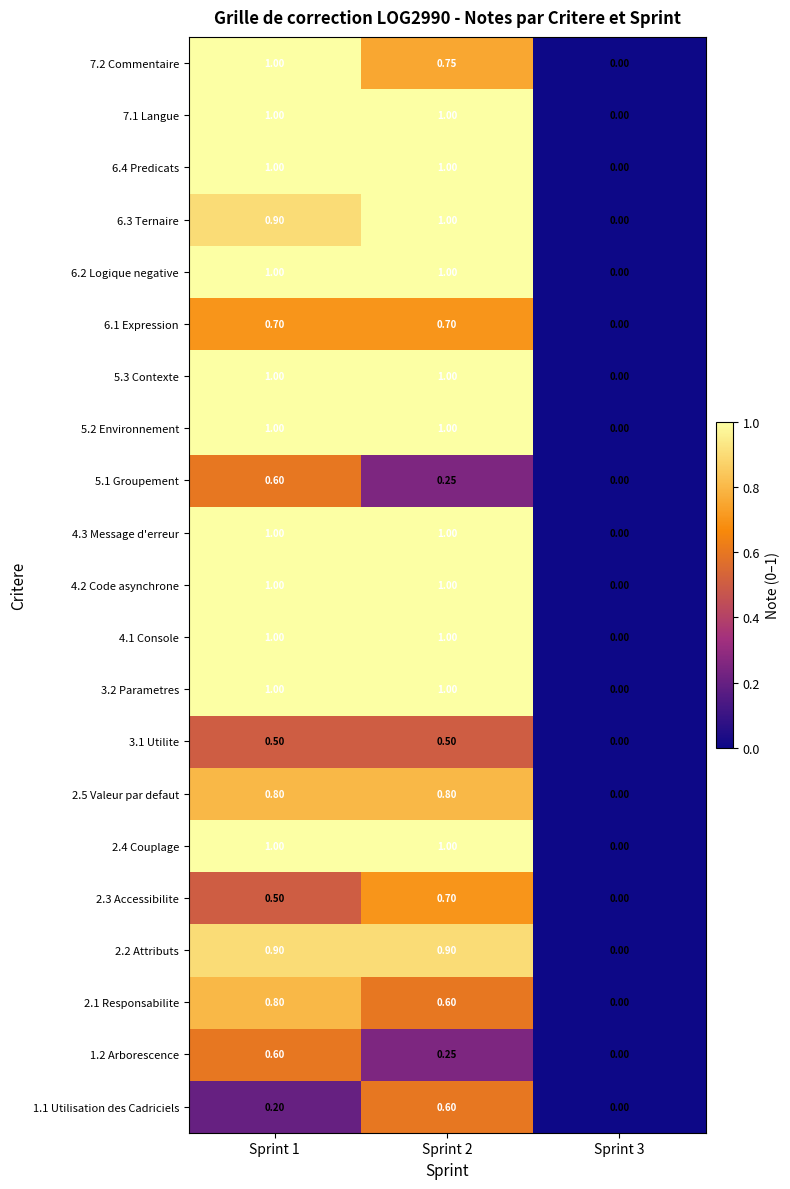

Is the value of 5.2 Environnement at Sprint 2 greater than the value of 1.1 Utilisation des Cadriciels at Sprint 3?

Yes